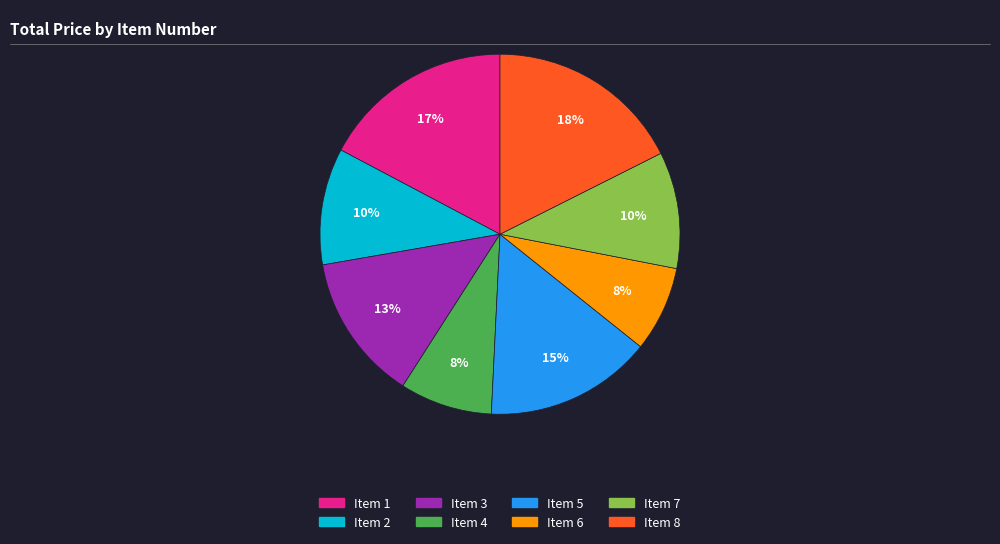

Count the number of slices in the pie.

8